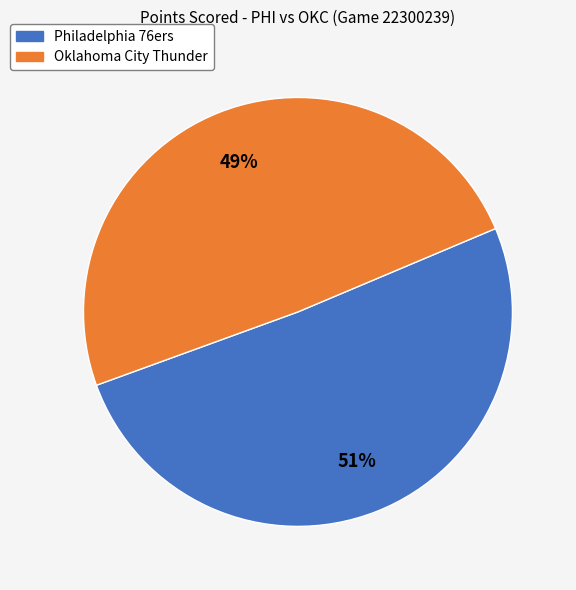

To the nearest percent, what is the difference between the largest and smallest slice percentages?

2%